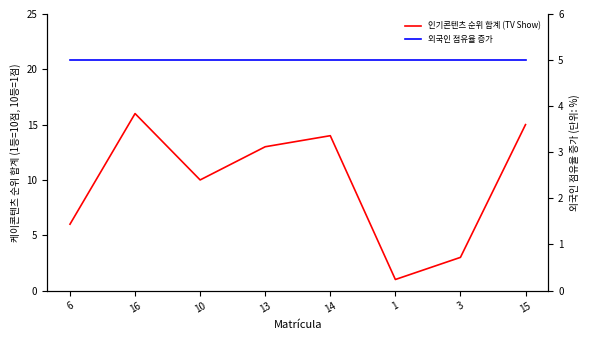

What is the approximate value of 인기콘텐츠 순위 합계 (TV Show) at 15?

15